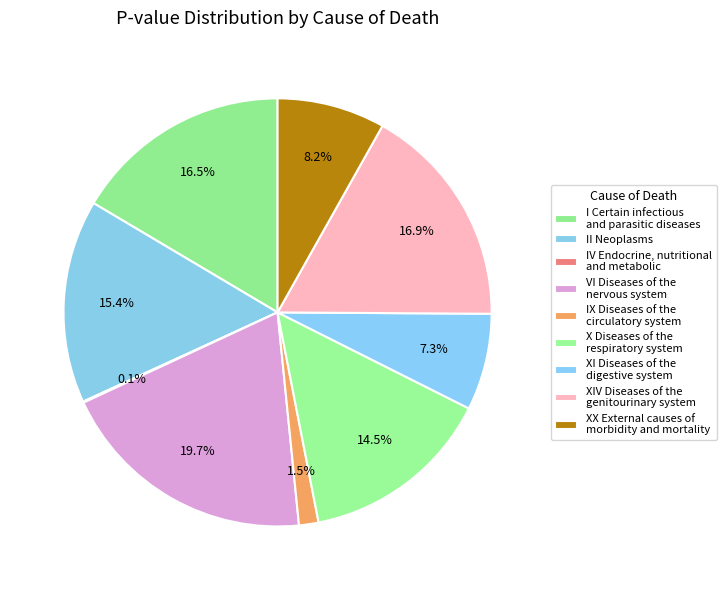

To the nearest percent, what is the average slice percentage?

11%